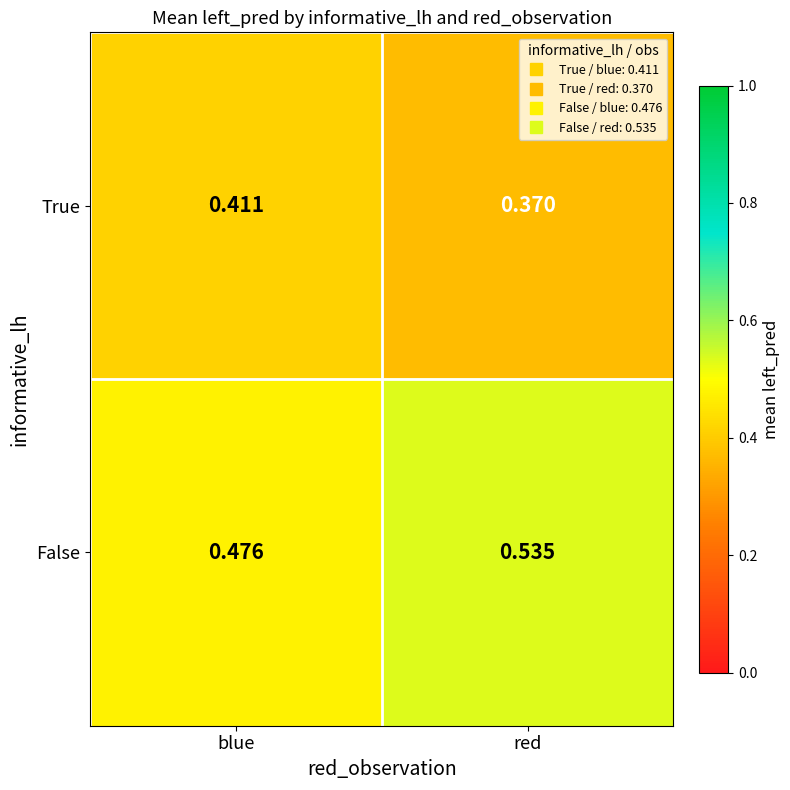

Which series has the largest total across all categories?

False